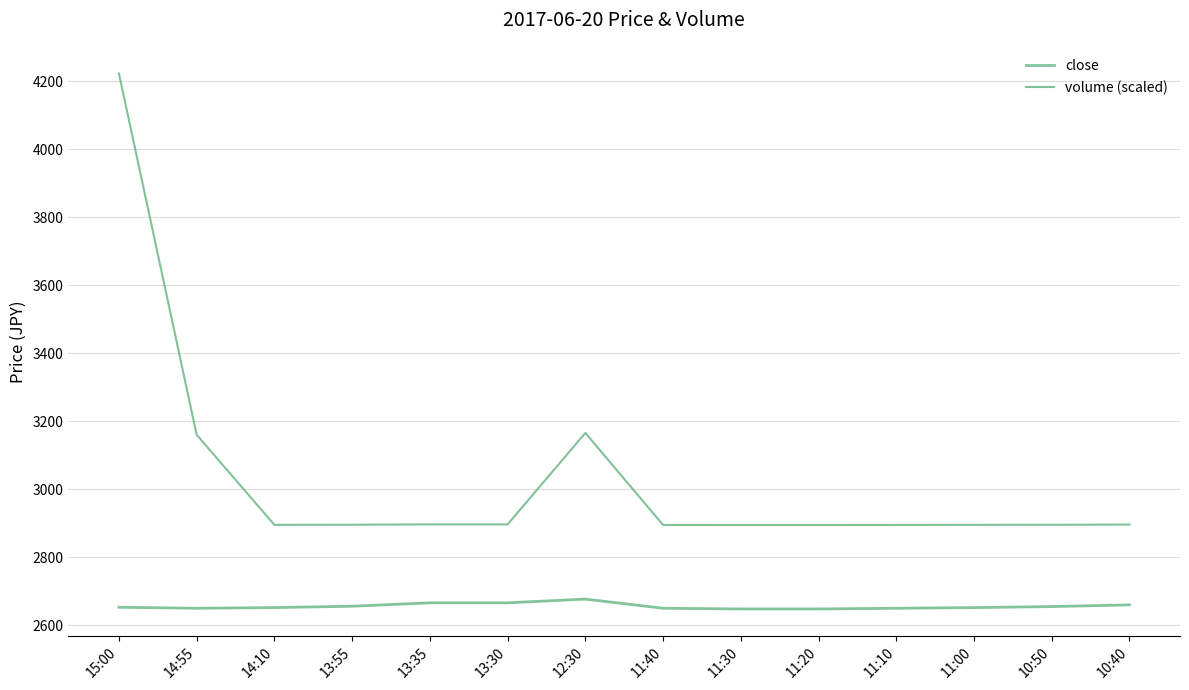

The value of volume (scaled) at 13:35 is 1145.4. True or false?

False